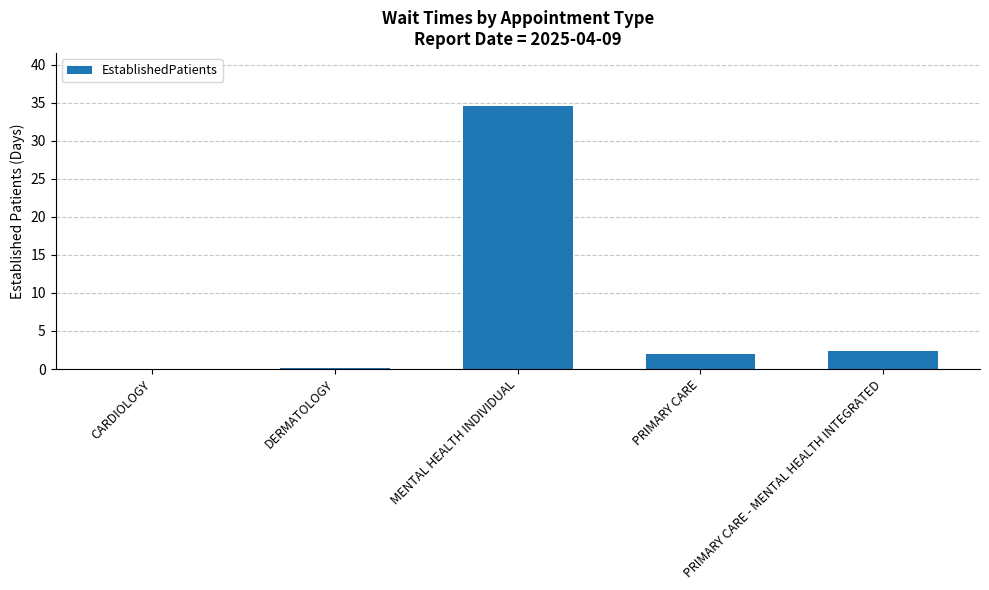

Which has a higher value, CARDIOLOGY or MENTAL HEALTH INDIVIDUAL?

MENTAL HEALTH INDIVIDUAL